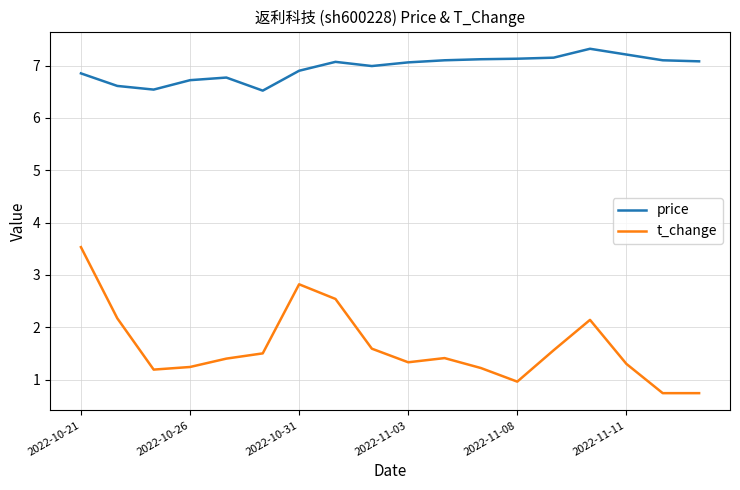

Which series has the largest total across all categories?

price